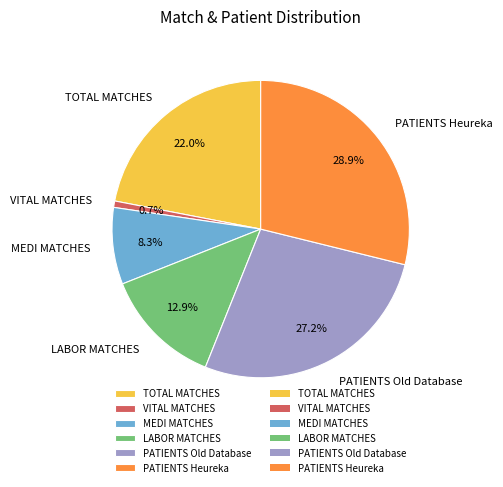

How many slices are in this pie chart?

6